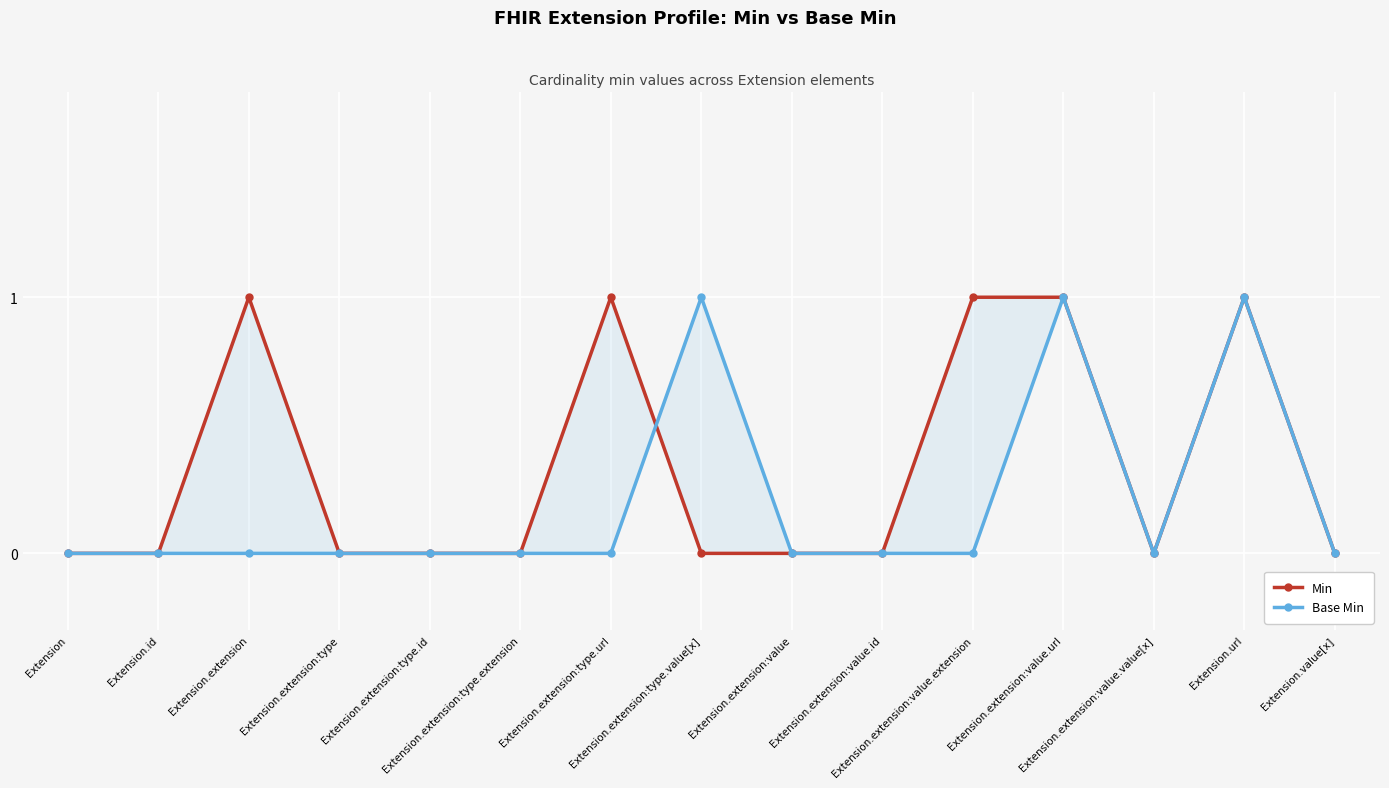

What are all the series names shown in the legend?

Min, Base Min